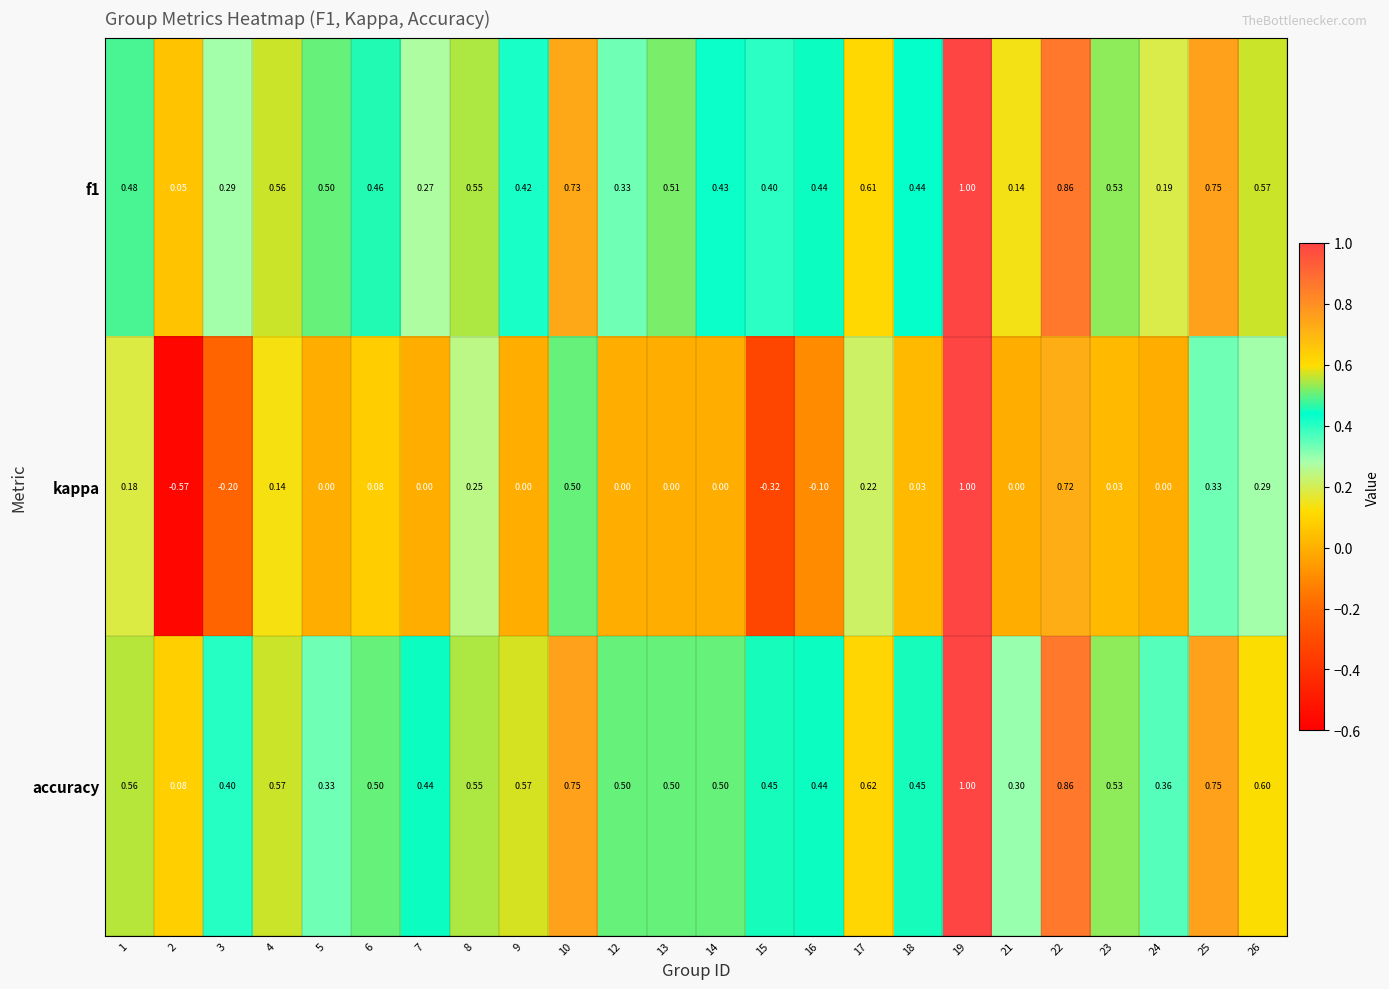

Is the value of accuracy at 21 greater than the value of kappa at 13?

Yes